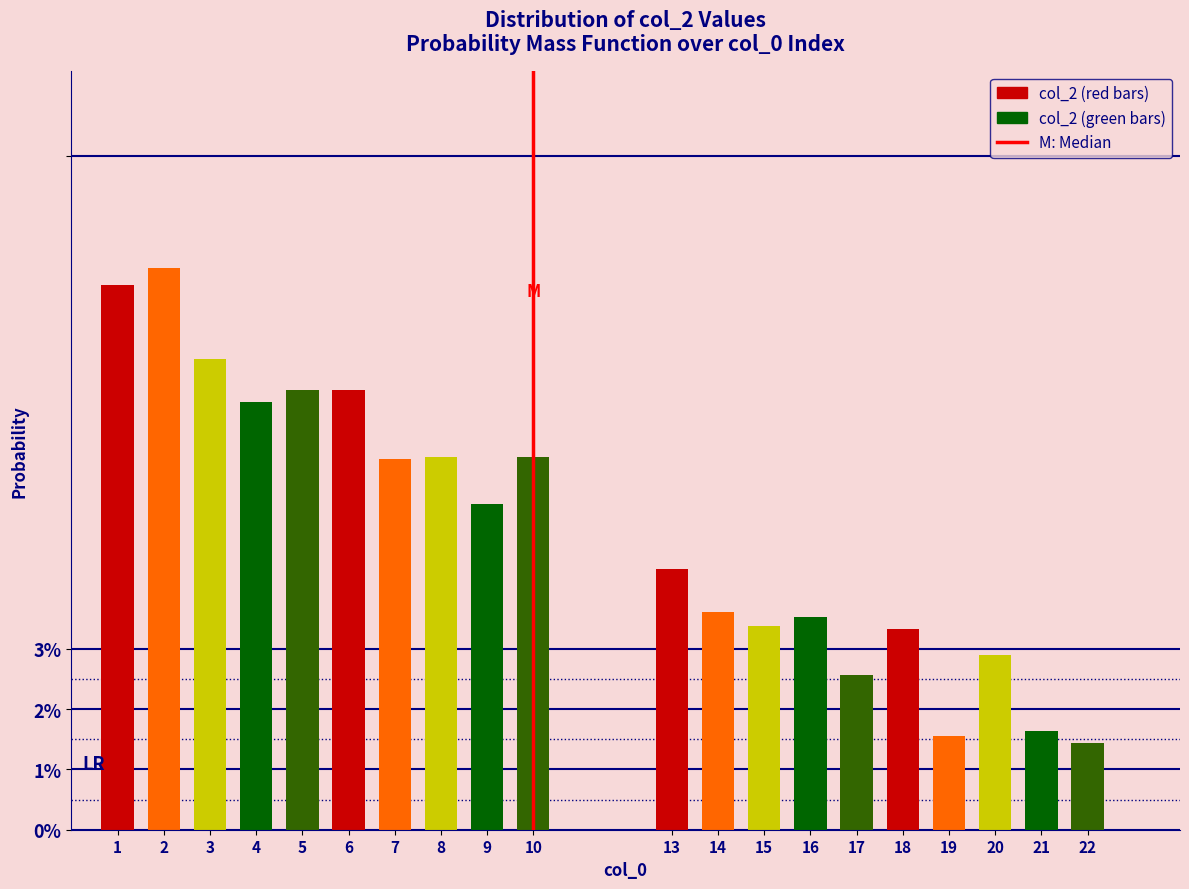

Are the bars horizontal?

No